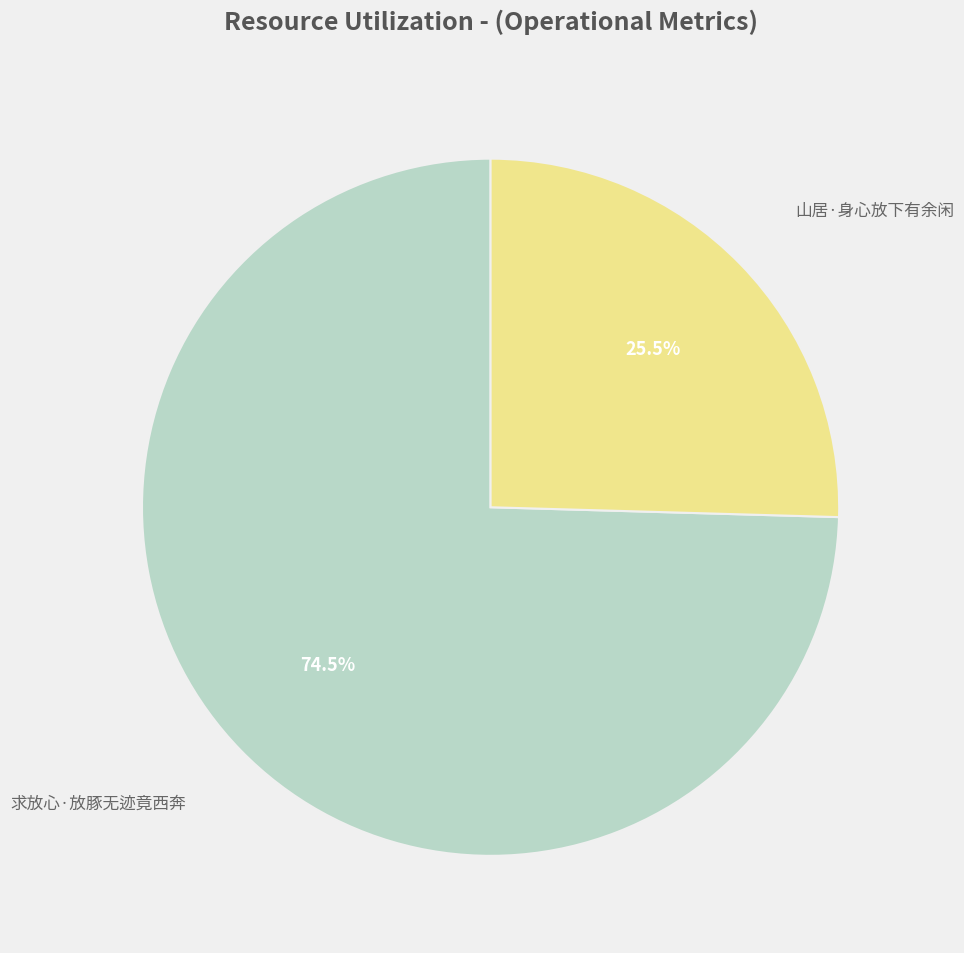

Which category has the smallest portion of the pie?

山居·身心放下有余闲